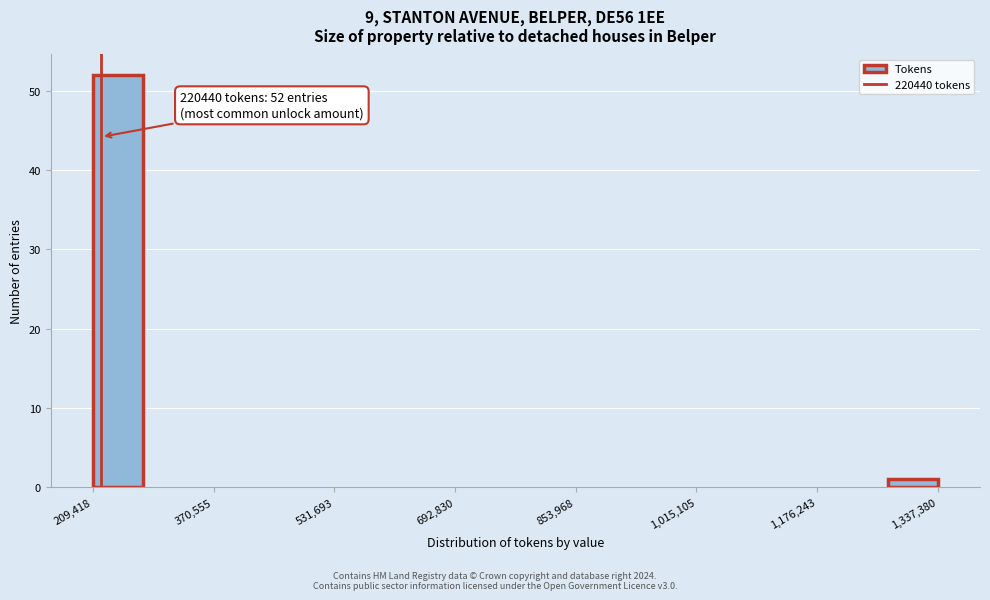

Around what value on the x-axis is the tallest bar? Give the approximate position of its centre, as read against the axis.

240000